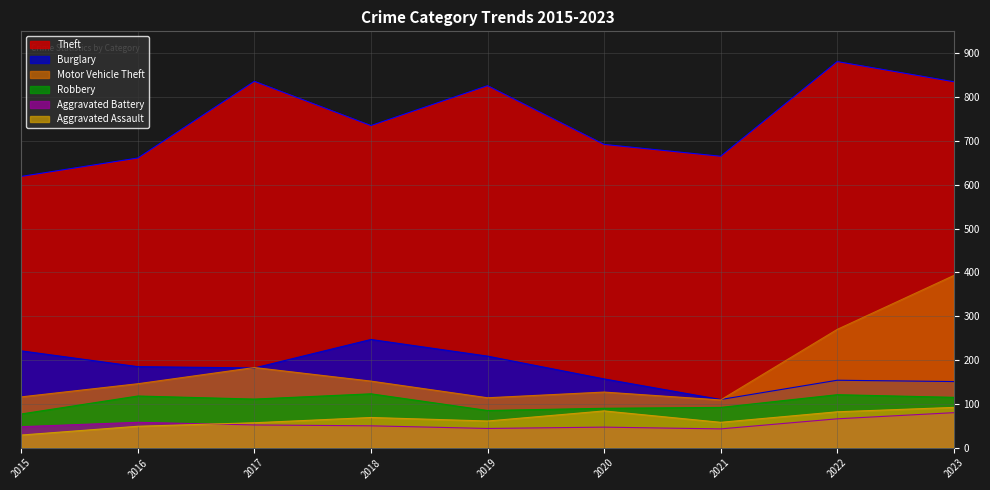

What is the minimum value for Robbery?

77